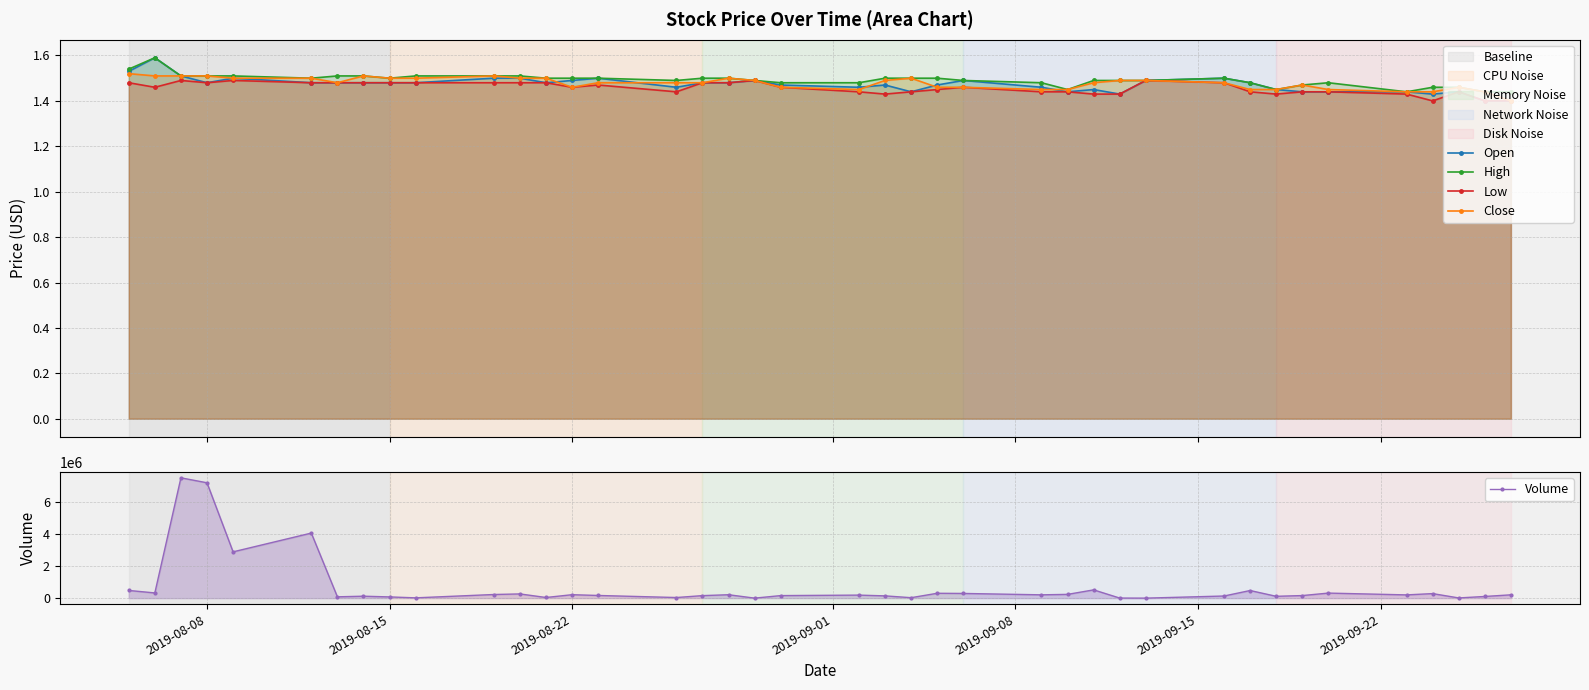

True or false: Open has more than 2 points higher than both neighbors.

True